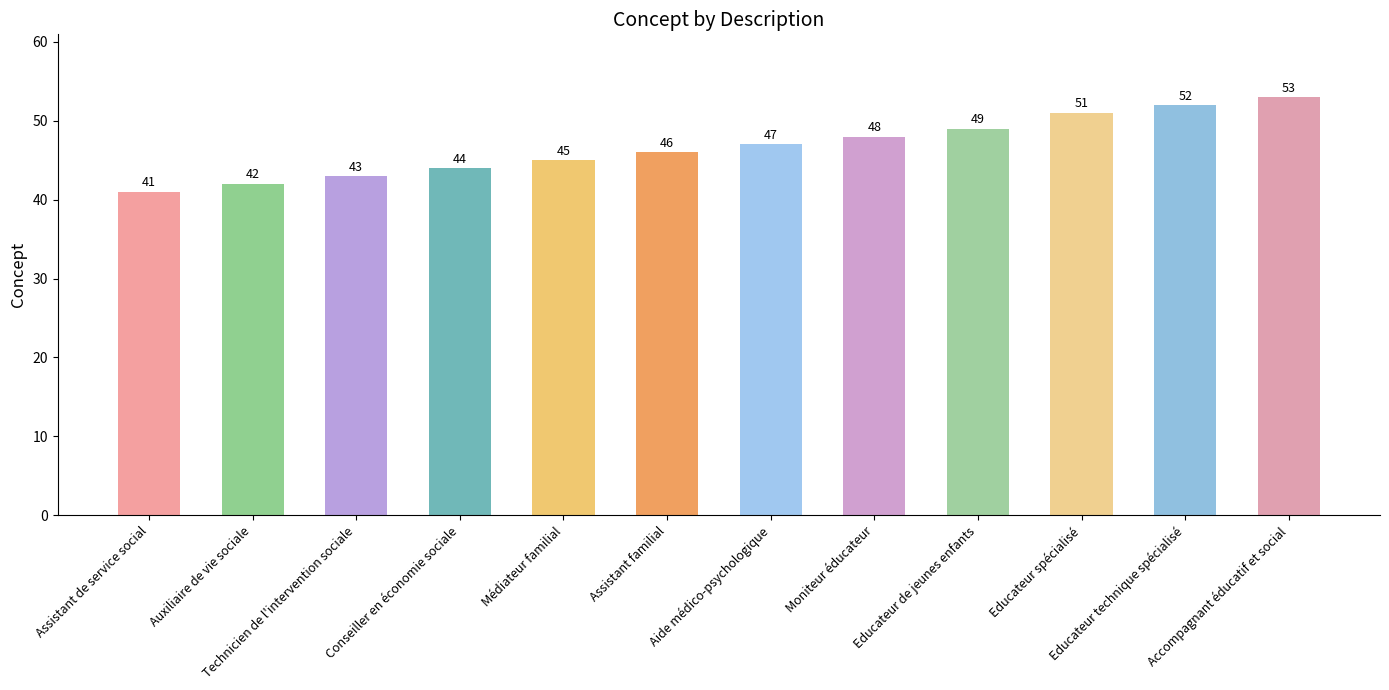

Reading left to right, list all the values displayed in this chart.

41	42	43	44	45	46	47	48	49	51	52	53